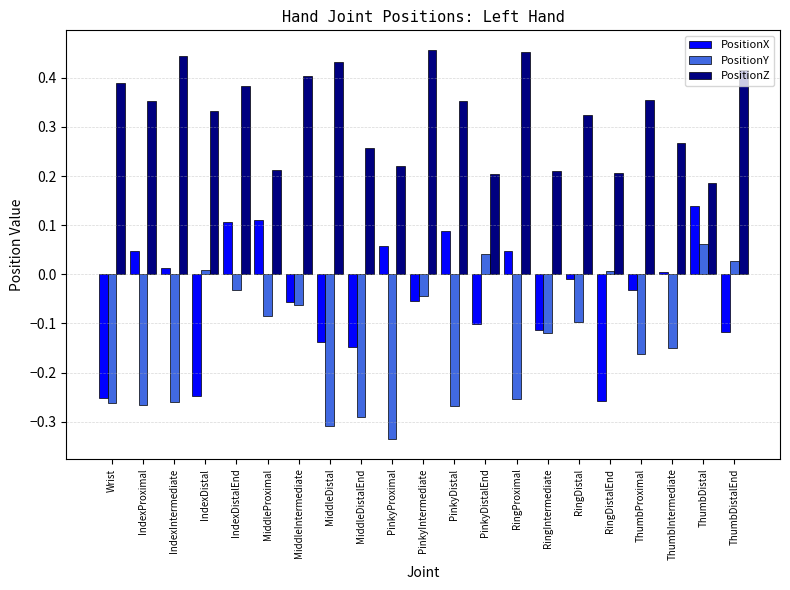

What are all the series names shown in the legend?

PositionX, PositionY, PositionZ